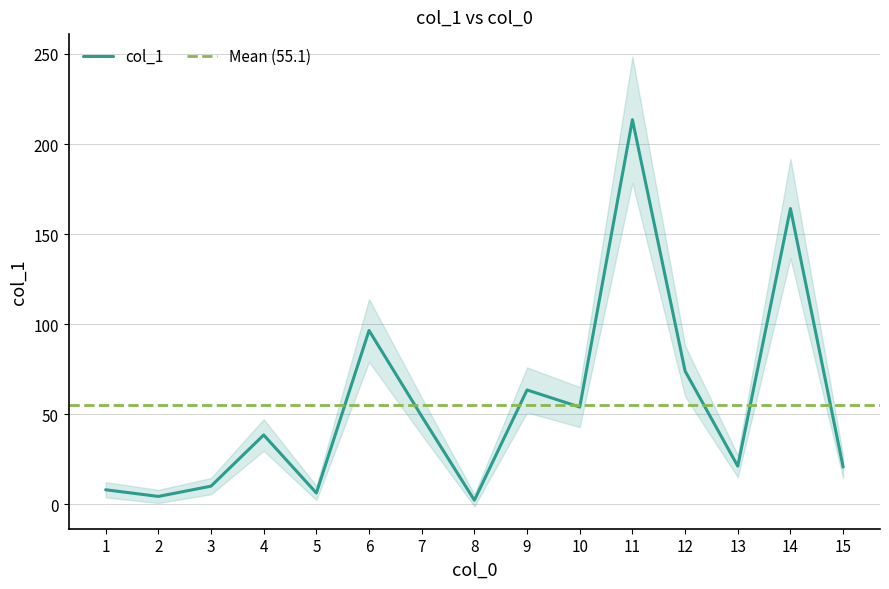

What is the change in value from 8 to 11?

+211.2